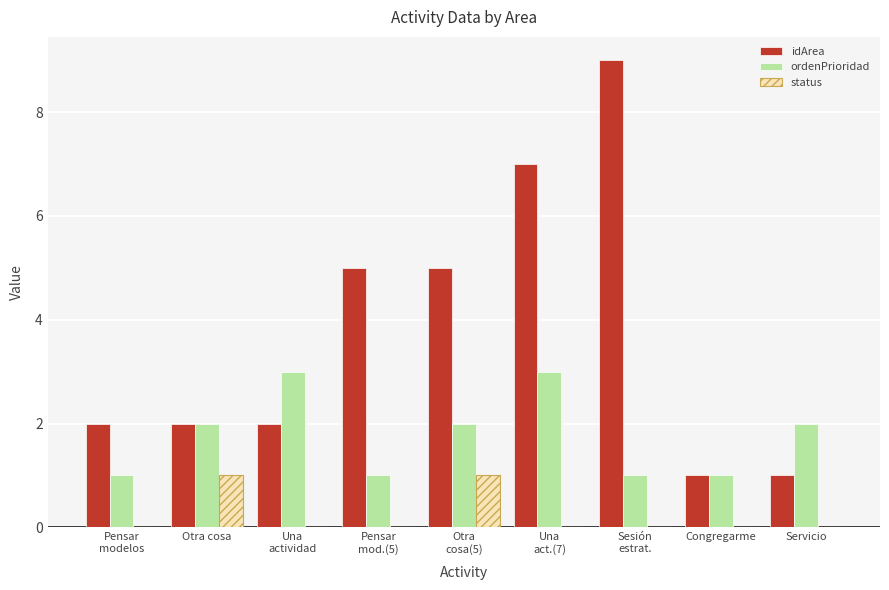

What is the sum of all ordenPrioridad values?

16